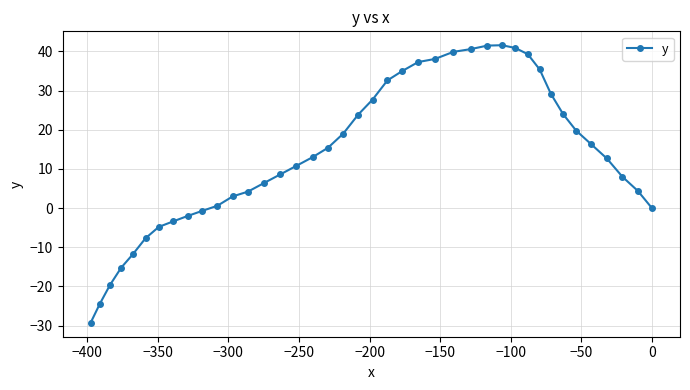

What is the smallest value displayed?

-29.3